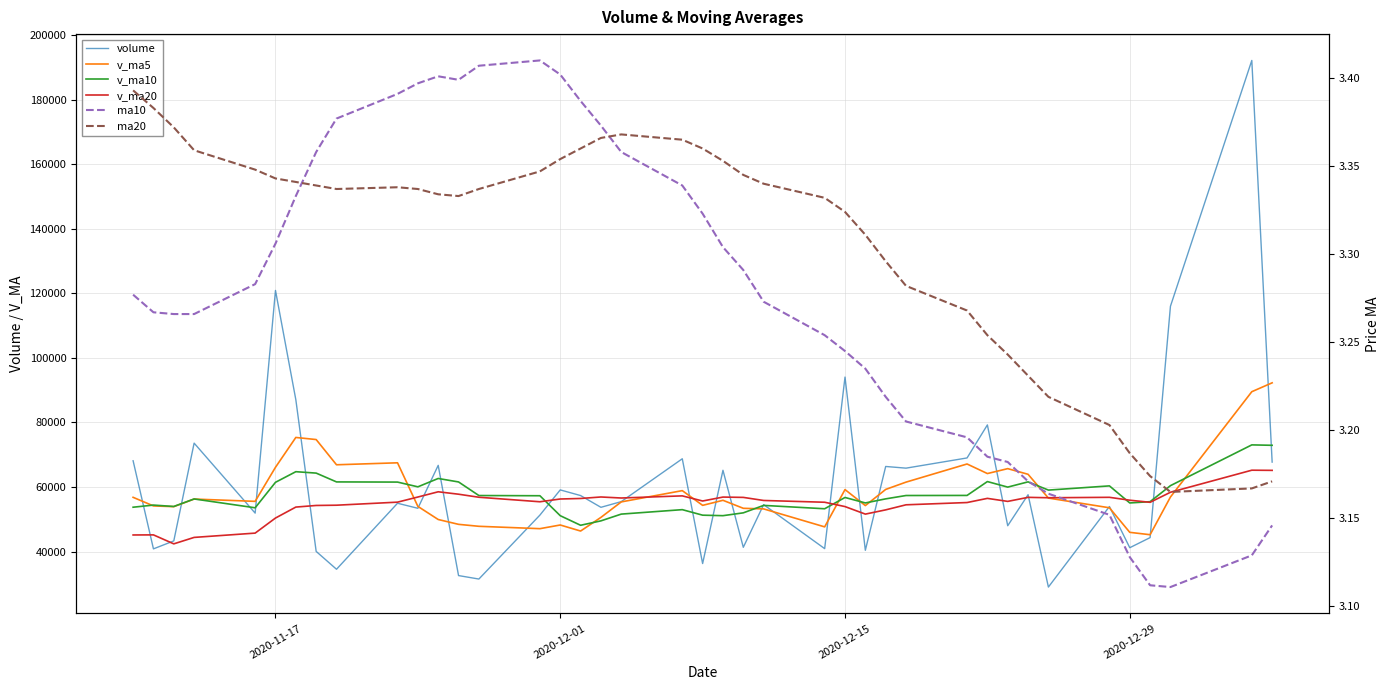

Reading left to right, transcribe all the data shown in this chart.

volume: 68126.5	40828.4	43290.1	73595.4	51910.0	120912.2	87057.9	40041.7	34507.5	54964.7	53400.6	66709.5	32548.6	31476.4	51290.0	59096.8	57347.4	53703.7	55467.6	68747.1	36278.1	65182.8	41311.9	54532.9	40900.8	94063.2	40385.3	66361.4	65840.5	69002.8	79236.3	48000.2	57603.7	28995.1	53953.9	41185.1	44315.3	116015.2	192189.3	67717.9
v_ma5: 56799.7	54133.2	53909.5	56262.3	55550.1	66107.2	75353.1	74703.4	66885.9	67496.8	53994.5	49924.8	48426.2	47819.9	47085.0	48224.3	46351.8	50582.9	55381.1	58872.5	54308.8	55875.9	53397.5	53210.6	47641.3	59198.3	54238.8	59248.7	61510.2	67130.6	64165.3	65688.3	63936.7	56567.6	53557.9	45947.6	45210.6	56892.9	89531.8	92284.6
v_ma10: 53733.7	54394.6	53963.8	56293.0	53555.5	61453.5	64743.2	64306.4	61574.1	61523.4	60050.8	62639.0	61564.8	57352.9	57290.9	51109.4	48138.3	49504.5	51600.5	52978.8	51266.5	51113.8	51990.2	54295.8	53256.9	56753.5	55057.3	56323.1	57360.4	57386.0	61681.8	59963.5	61592.7	59038.9	60344.3	55056.4	55449.4	60414.8	73049.7	72921.2
v_ma20: 45132.8	45160.3	42379.4	44377.2	45708.4	50379.2	53776.1	54278.0	54356.8	55303.6	56892.3	58516.8	57764.3	56823.0	55423.2	56281.4	56440.7	56905.5	56587.3	57251.1	55658.7	56876.4	56777.5	55824.4	55273.9	53931.4	51597.8	52913.8	54480.5	55182.4	56474.2	55538.7	56791.4	56667.4	56800.6	55905.0	55253.4	58369.0	65205.1	65153.6
ma10: 3.3	3.3	3.3	3.3	3.3	3.3	3.3	3.4	3.4	3.4	3.4	3.4	3.4	3.4	3.4	3.4	3.4	3.4	3.4	3.3	3.3	3.3	3.3	3.3	3.3	3.2	3.2	3.2	3.2	3.2	3.2	3.2	3.2	3.2	3.2	3.1	3.1	3.1	3.1	3.1
ma20: 3.4	3.4	3.4	3.4	3.3	3.3	3.3	3.3	3.3	3.3	3.3	3.3	3.3	3.3	3.3	3.4	3.4	3.4	3.4	3.4	3.4	3.4	3.3	3.3	3.3	3.3	3.3	3.3	3.3	3.3	3.3	3.2	3.2	3.2	3.2	3.2	3.2	3.2	3.2	3.2